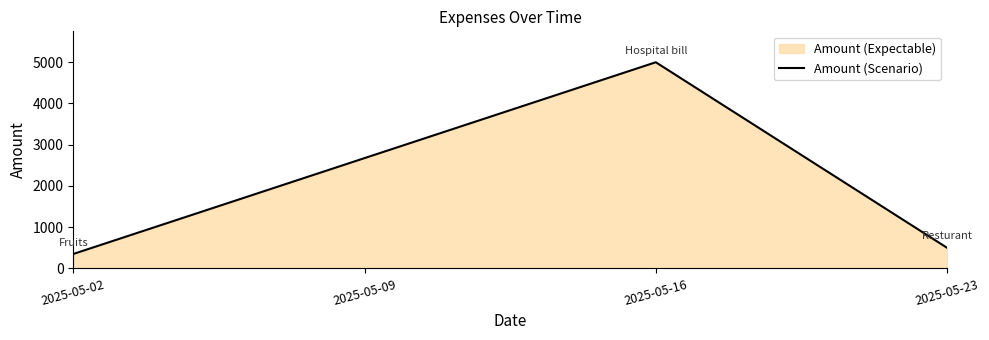

Is it true that the value at 2025-05-16 is 5000?

True